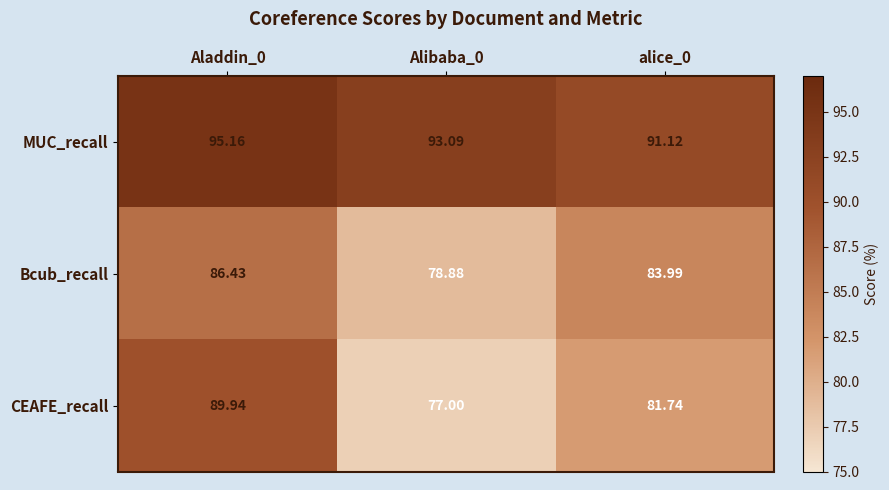

List the series in order of their peak value, highest first.

MUC_recall, CEAFE_recall, Bcub_recall